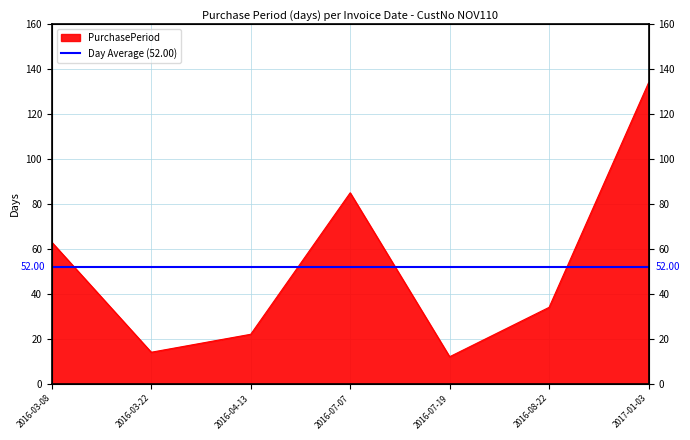

What is the change in value from 2016-03-08 to 2016-03-22?

-49